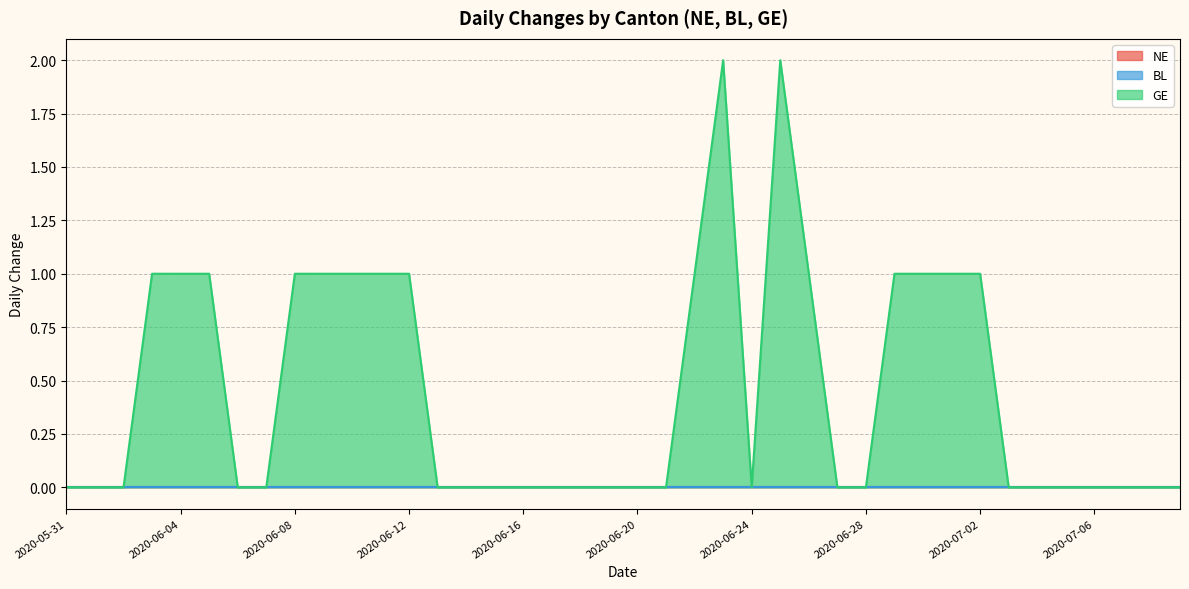

List the series in order of their peak value, lowest first.

NE, BL, GE